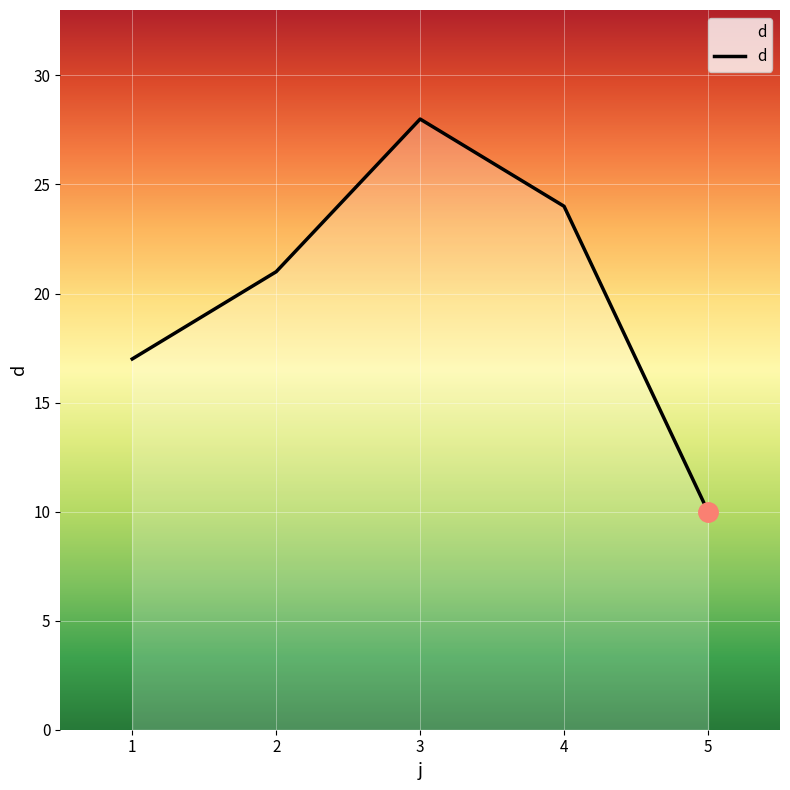

Where is the first local maximum?

3